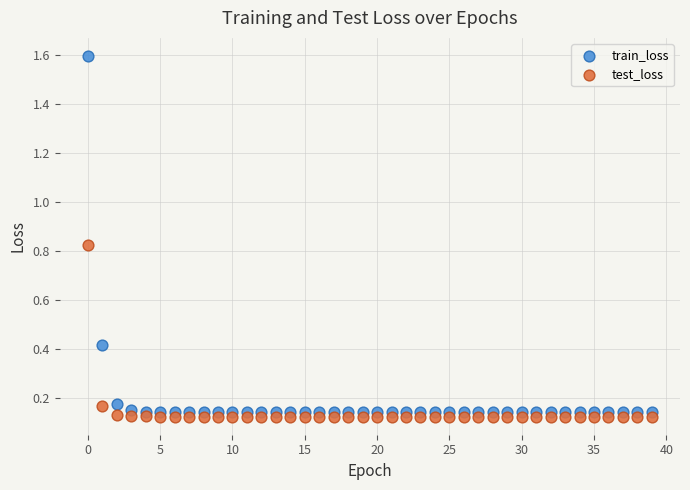

Across all data points, what is the range of Y values (max minus min)?

1.5